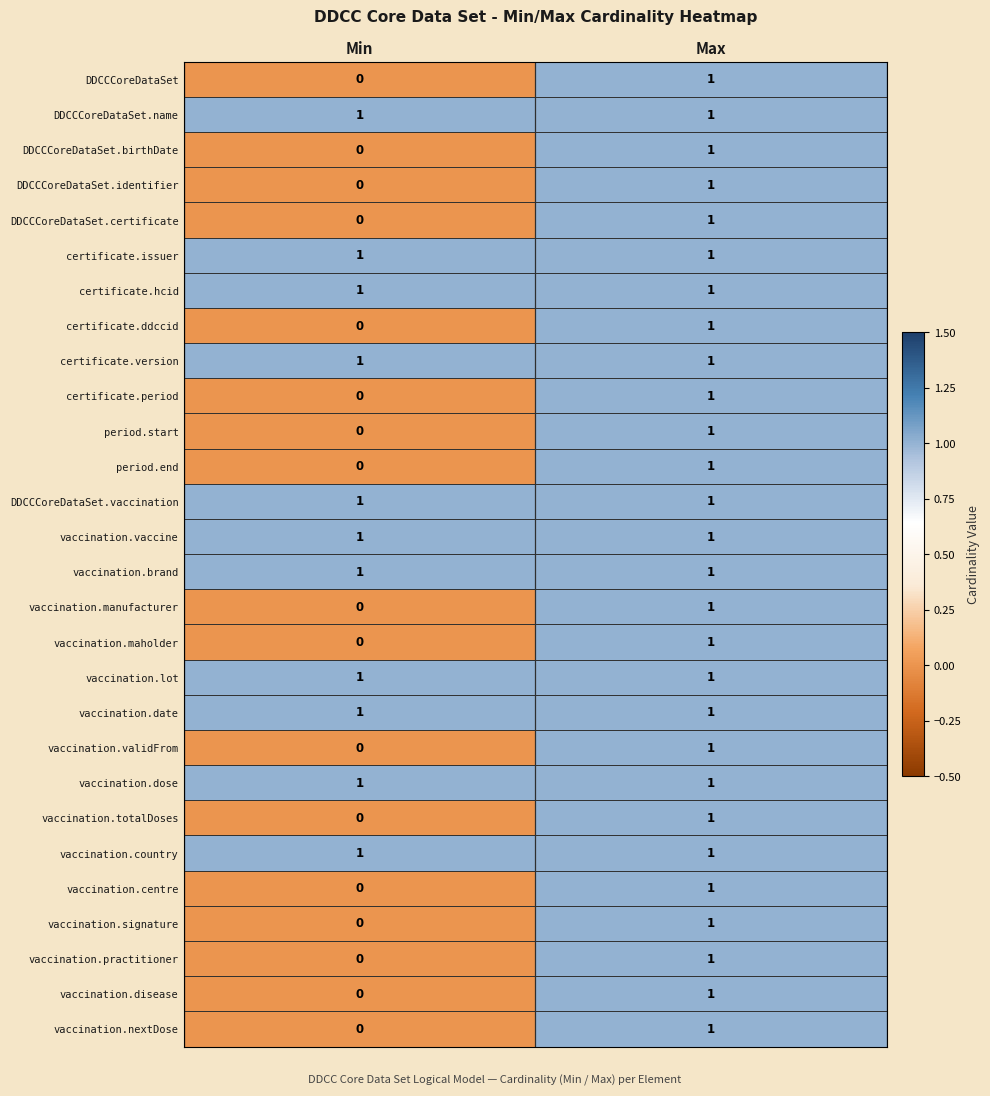

List the labels in order of vaccination.practitioner value, largest first.

Max, Min